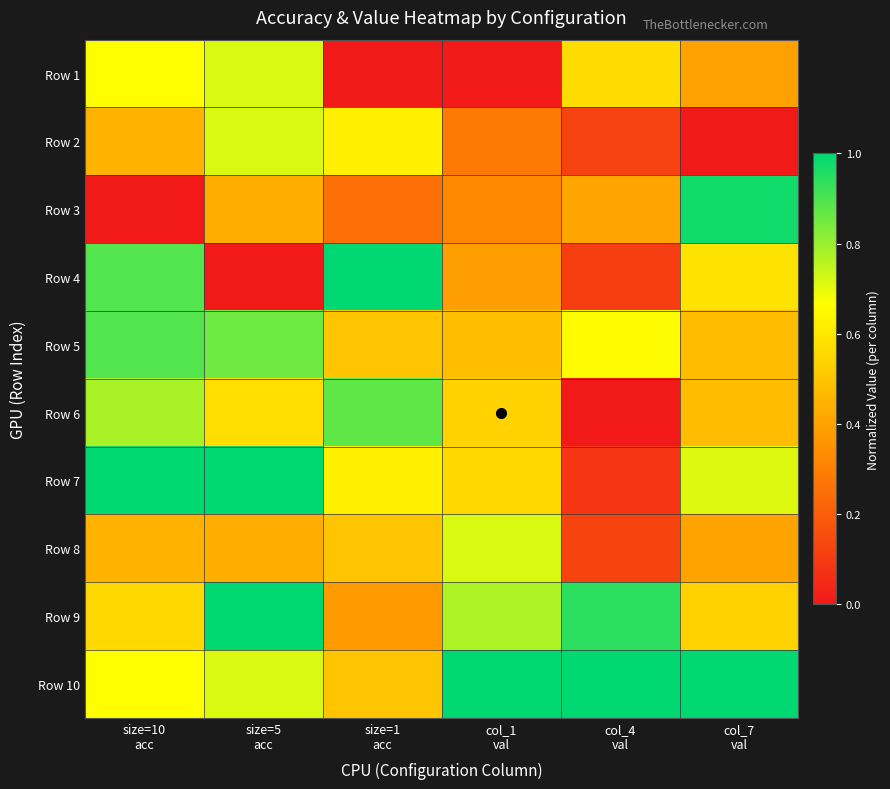

Reading right to left, extract all data points from this chart.

Row 1: col_7
val=0.4	col_4
val=0.6	col_1
val=0.0	size=1
acc=0.0	size=5
acc=0.7	size=10
acc=0.7
Row 2: col_7
val=0.0	col_4
val=0.1	col_1
val=0.3	size=1
acc=0.6	size=5
acc=0.7	size=10
acc=0.4
Row 3: col_7
val=1.0	col_4
val=0.4	col_1
val=0.3	size=1
acc=0.2	size=5
acc=0.4	size=10
acc=0.0
Row 4: col_7
val=0.6	col_4
val=0.1	col_1
val=0.4	size=1
acc=1.0	size=5
acc=0.0	size=10
acc=0.9
Row 5: col_7
val=0.5	col_4
val=0.7	col_1
val=0.5	size=1
acc=0.5	size=5
acc=0.9	size=10
acc=0.9
Row 6: col_7
val=0.5	col_4
val=0.0	col_1
val=0.5	size=1
acc=0.9	size=5
acc=0.6	size=10
acc=0.8
Row 7: col_7
val=0.7	col_4
val=0.1	col_1
val=0.6	size=1
acc=0.6	size=5
acc=1.0	size=10
acc=1.0
Row 8: col_7
val=0.4	col_4
val=0.1	col_1
val=0.7	size=1
acc=0.5	size=5
acc=0.4	size=10
acc=0.4
Row 9: col_7
val=0.5	col_4
val=0.9	col_1
val=0.8	size=1
acc=0.4	size=5
acc=1.0	size=10
acc=0.6
Row 10: col_7
val=1.0	col_4
val=1.0	col_1
val=1.0	size=1
acc=0.5	size=5
acc=0.7	size=10
acc=0.7